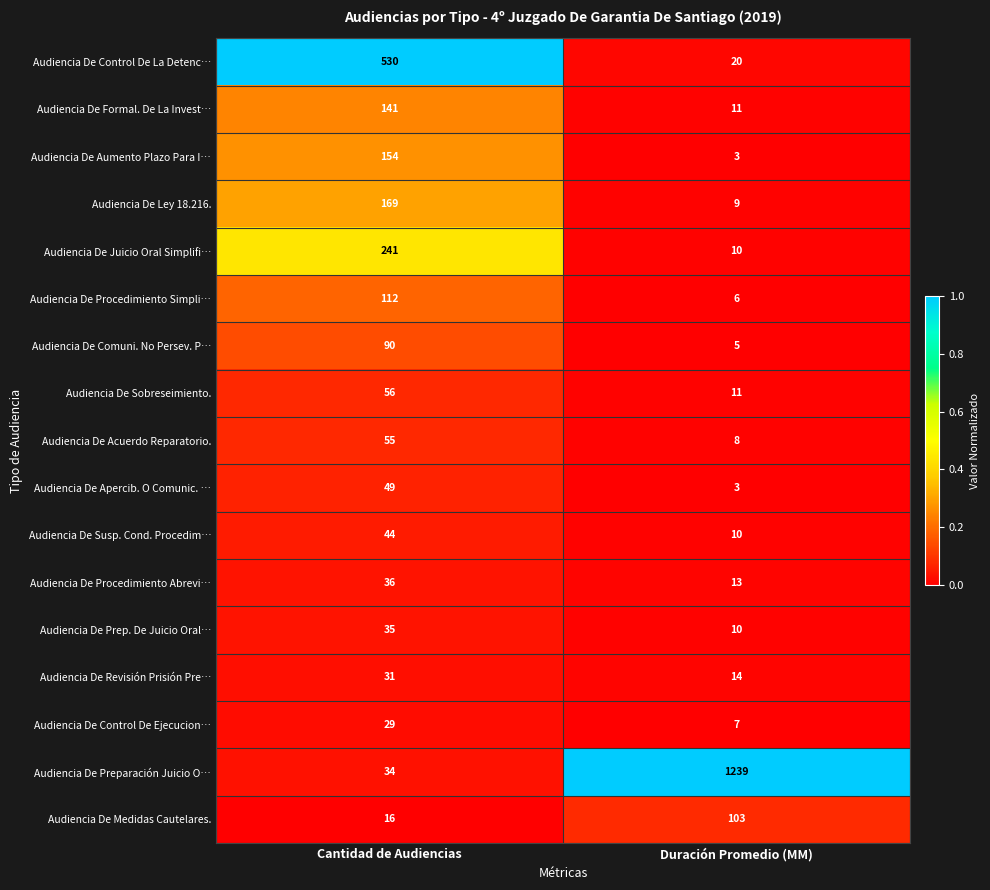

Is it true that Audiencia De Medidas Cautelares. equals 147 at Duración Promedio (MM)?

False